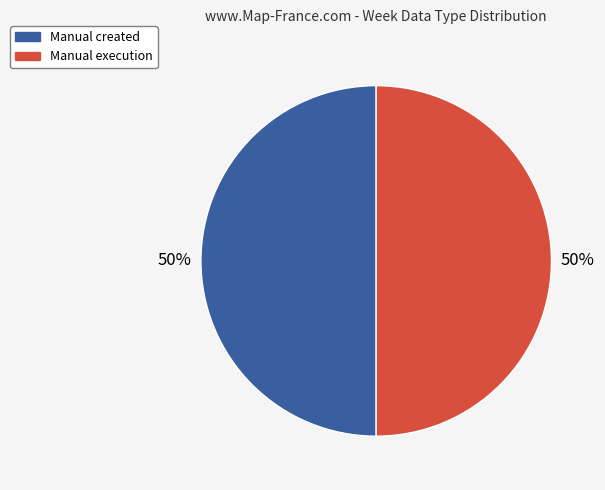

To the nearest percent, what is the average slice percentage?

50%